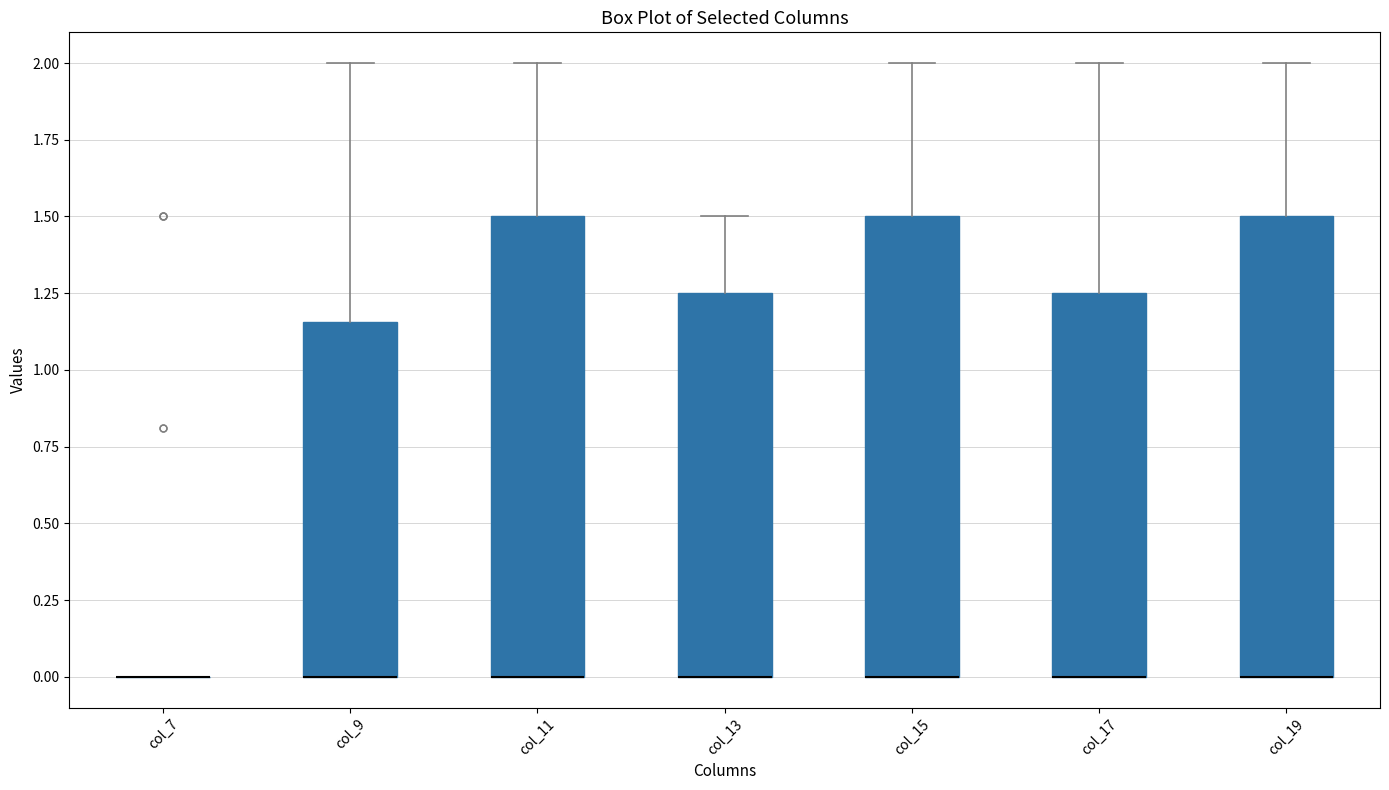

Reading left to right, transcribe this box plot: for each box, give where its median line is, the range the box spans, and where its two whiskers end, as read against the y-axis. The values are not printed on the chart, so give them approximately, as read against the axis.

col_7: box collapsed to a line at 0.00, whiskers 0.00 to 0.00
col_9: median 0.00 (drawn on the box's lower edge), box 0.00 to 1.15, whiskers 0.00 to 2.00
col_11: median 0.00 (drawn on the box's lower edge), box 0.00 to 1.50, whiskers 0.00 to 2.00
col_13: median 0.00 (drawn on the box's lower edge), box 0.00 to 1.25, whiskers 0.00 to 1.50
col_15: median 0.00 (drawn on the box's lower edge), box 0.00 to 1.50, whiskers 0.00 to 2.00
col_17: median 0.00 (drawn on the box's lower edge), box 0.00 to 1.25, whiskers 0.00 to 2.00
col_19: median 0.00 (drawn on the box's lower edge), box 0.00 to 1.50, whiskers 0.00 to 2.00